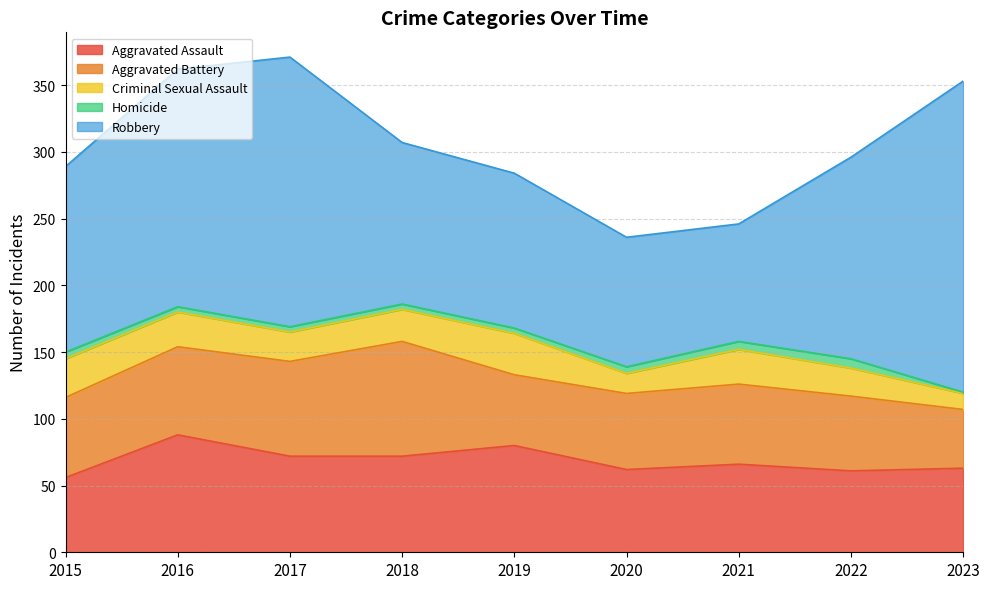

What is the average value of the Robbery series?

147